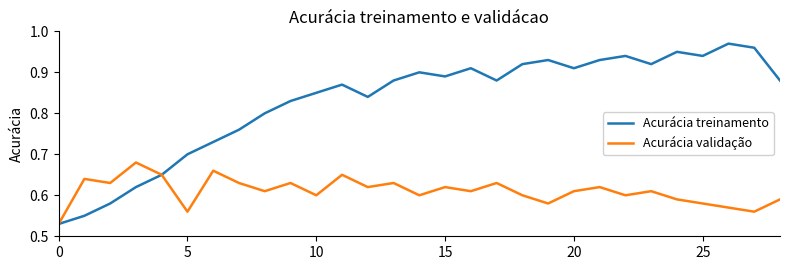

What is the label of the 14th point from the left?

13